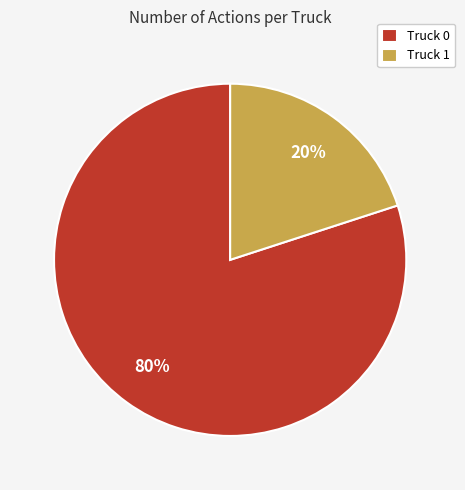

Which has a higher value, Truck 0 or Truck 1?

Truck 0